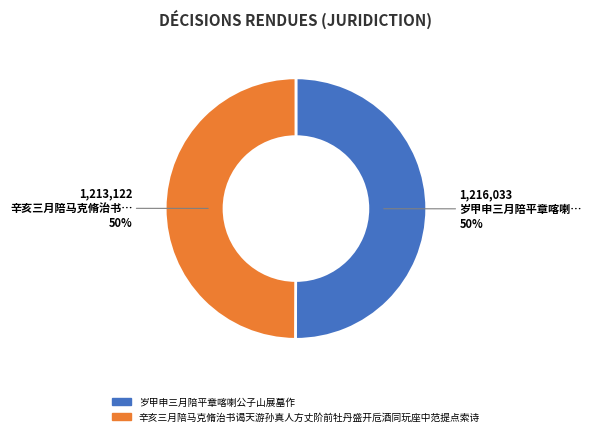

To the nearest percent, what is the combined percentage of 辛亥三月陪马克脩治书谒天游孙真人方丈阶前牡丹盛开卮酒同玩座中范提点索诗 and 岁甲申三月陪平章喀喇公子山展墓作?

100%